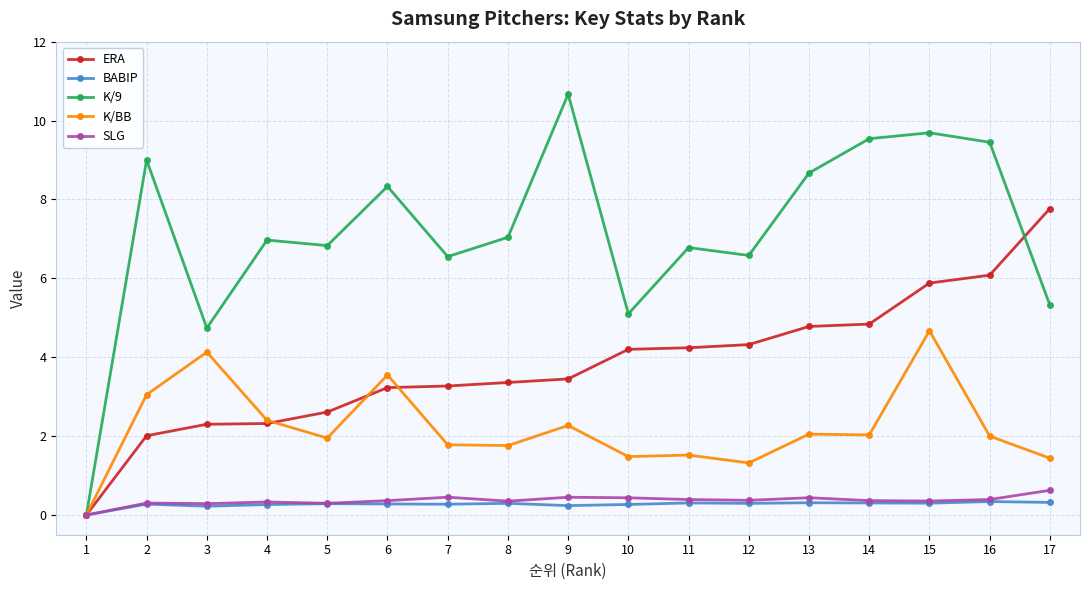

What value does the K/BB series have at 16?

2.0